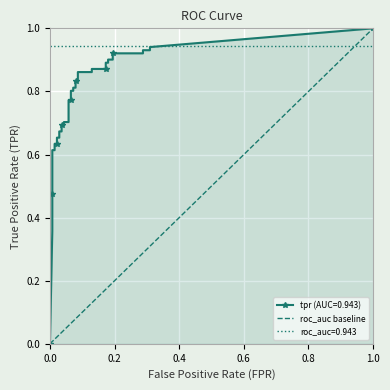

What is the sum of the values at 1.0 and 0.0?

1